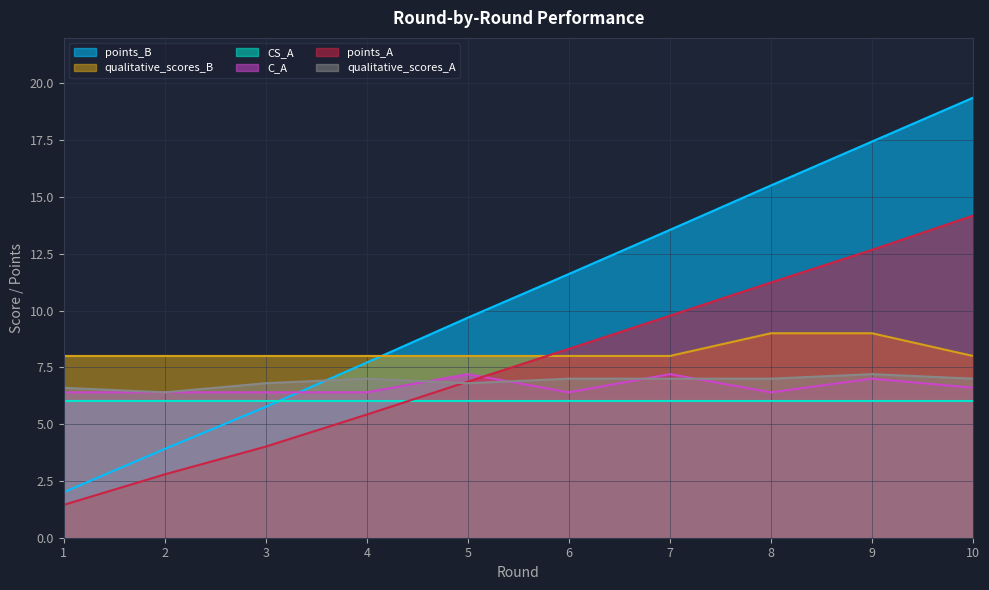

Is the value of C_A at 10 greater than the value of points_B at 4?

No